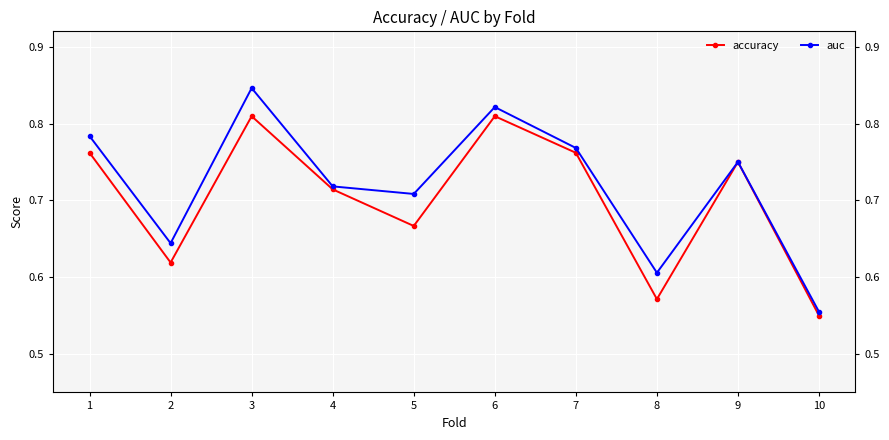

What is the sum of all auc values?

7.2